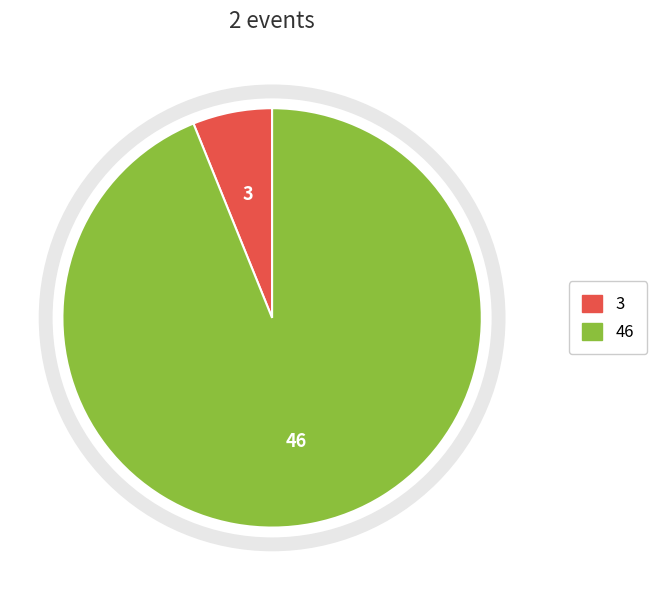

Is there a majority slice in this chart?

Yes